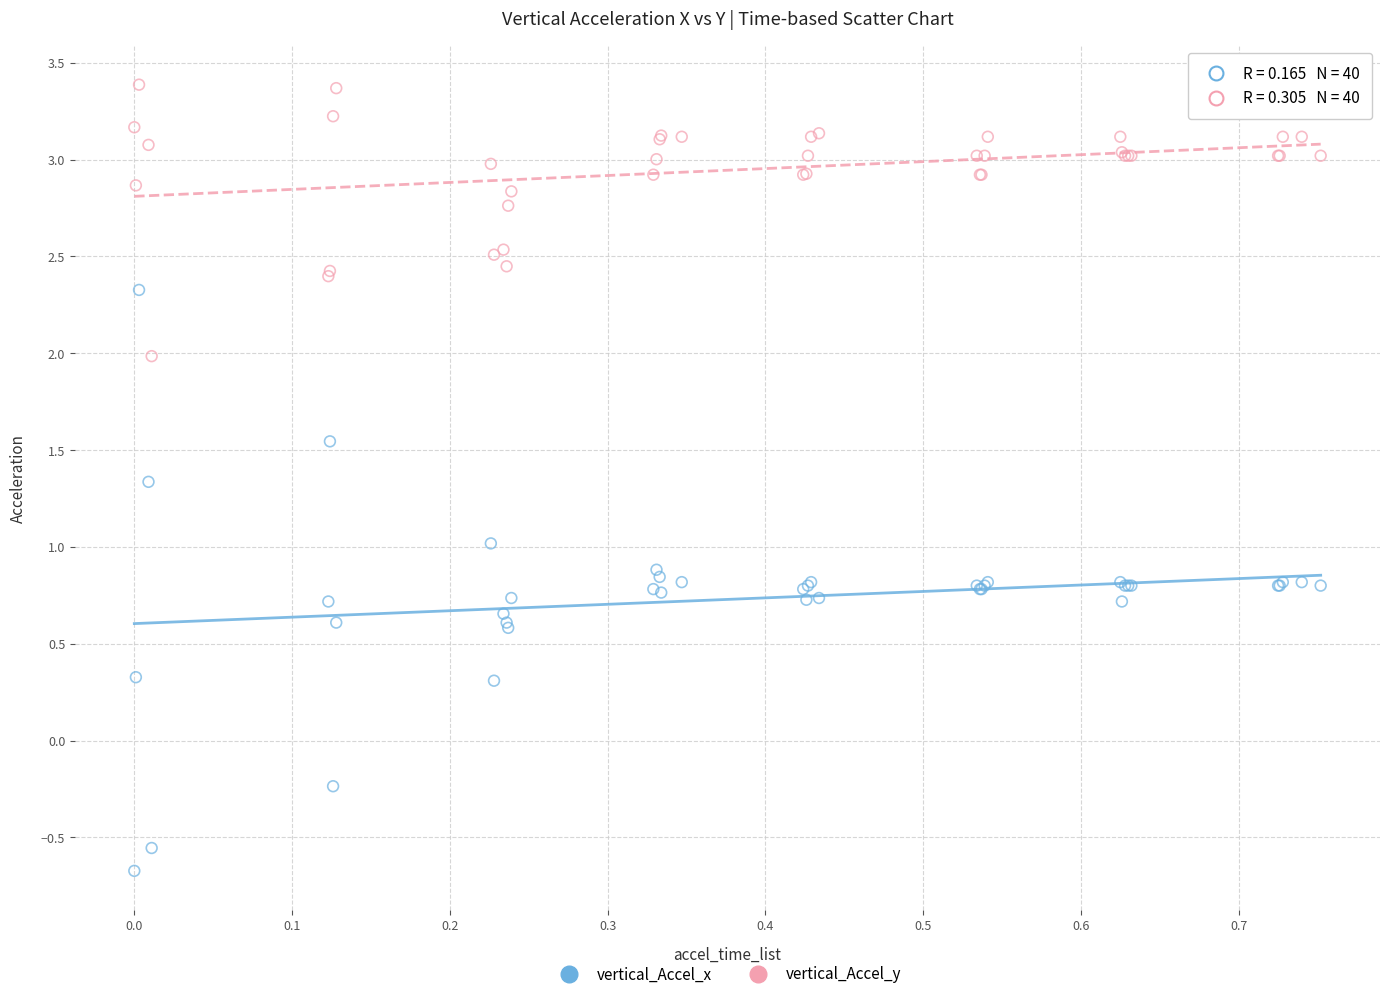

What are all the series names shown in the legend?

vertical_Accel_x, vertical_Accel_y